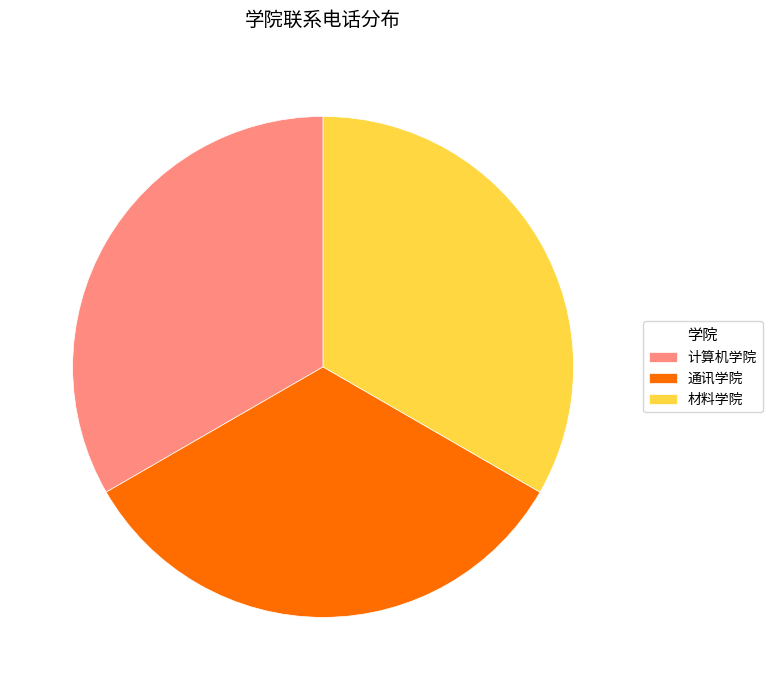

Does 材料学院 represent more than half of the total?

No